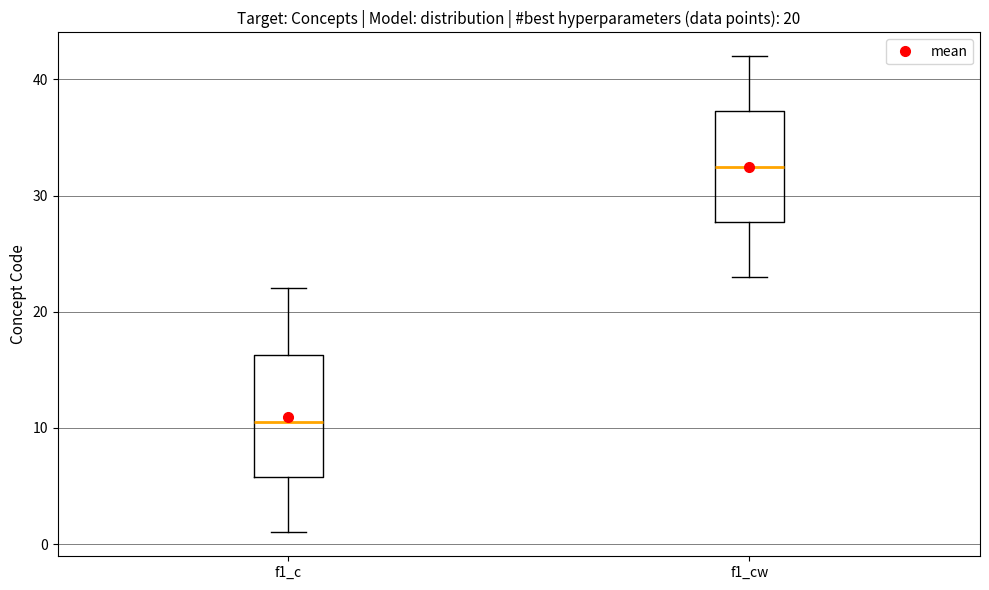

Which box has the highest median line?

f1_cw